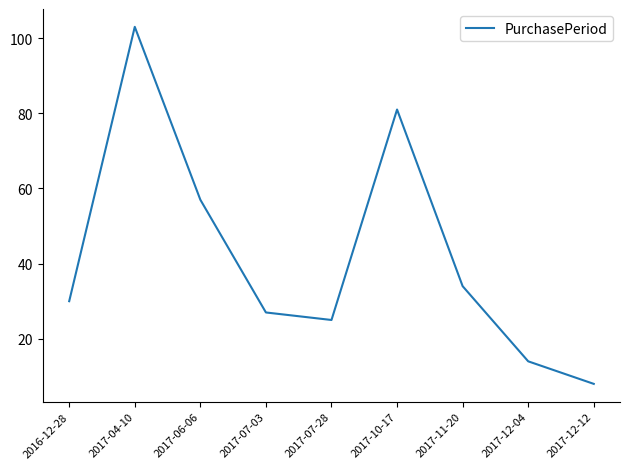

List the labels in order of value, smallest first.

2017-12-12, 2017-12-04, 2017-07-28, 2017-07-03, 2016-12-28, 2017-11-20, 2017-06-06, 2017-10-17, 2017-04-10